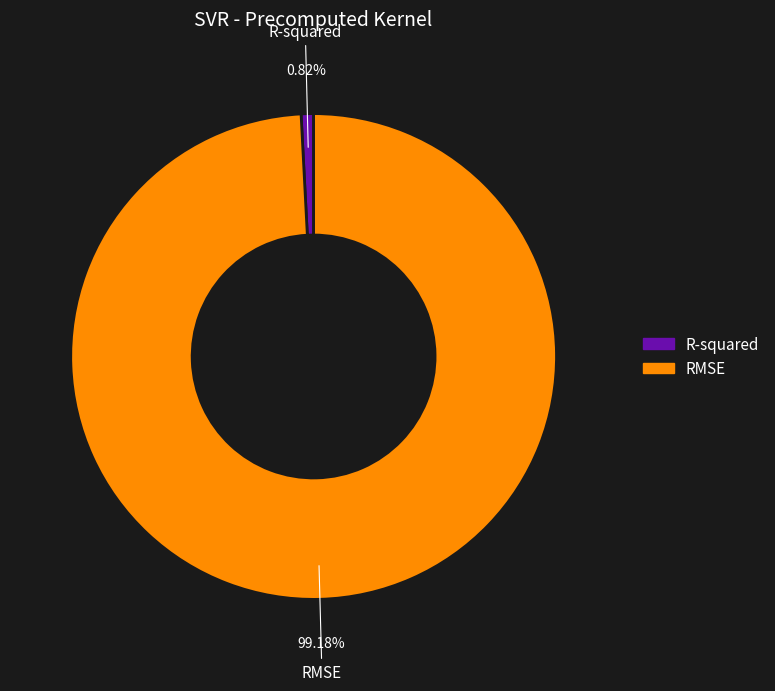

Does RMSE account for over 50% of the chart?

Yes